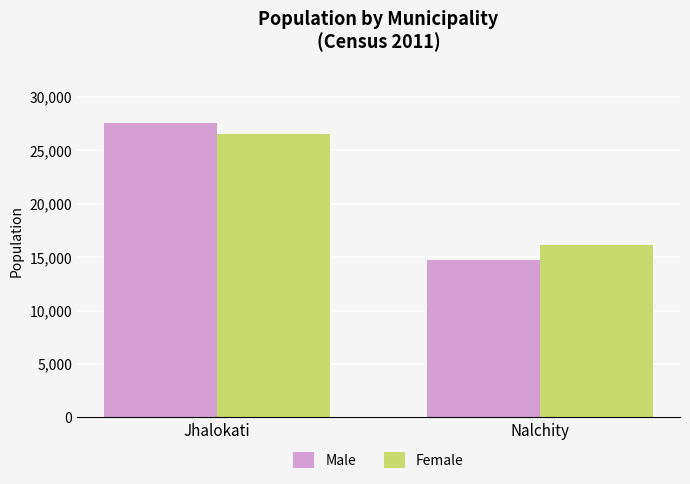

Which series has the widest spread of values?

Male